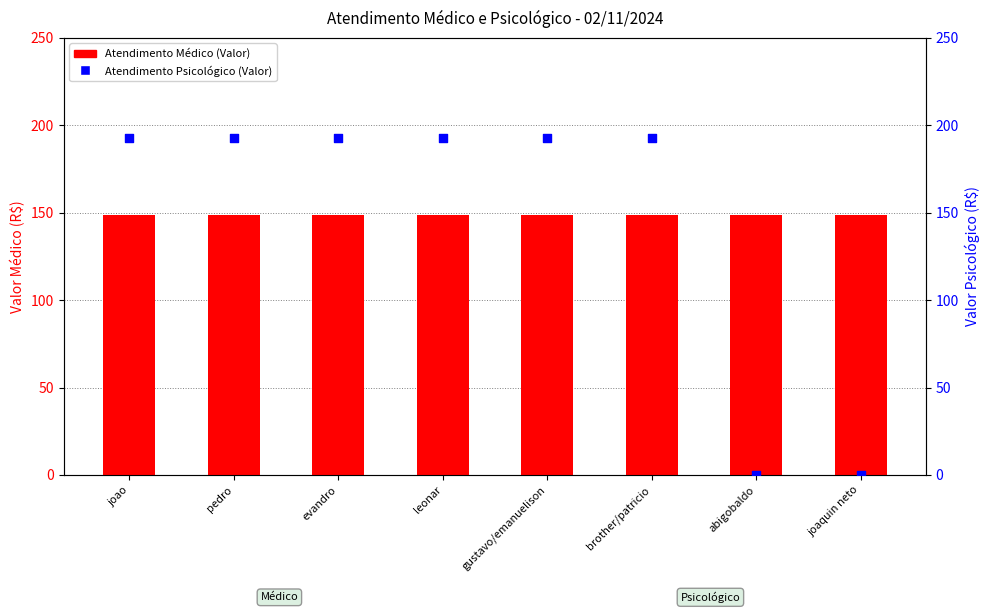

Which series reaches the minimum Y coordinate?

Atendimento Psicológico (Valor)